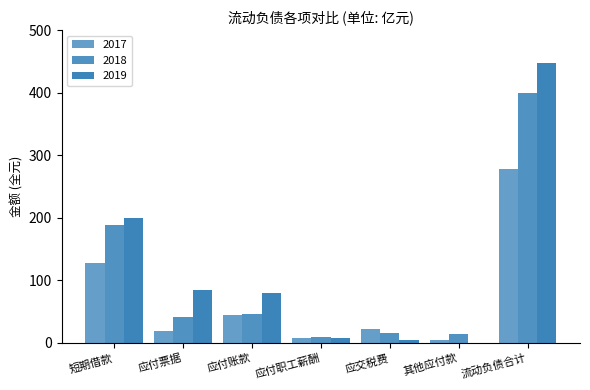

How many series are shown in this chart?

3